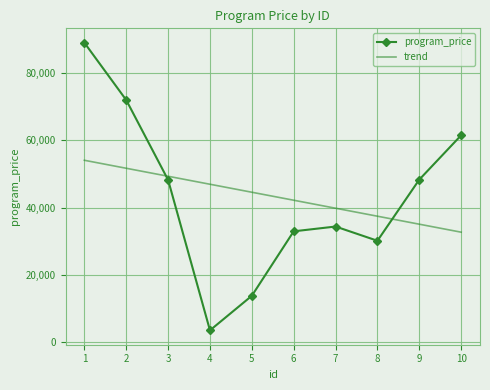

How many data points does each series have?

10